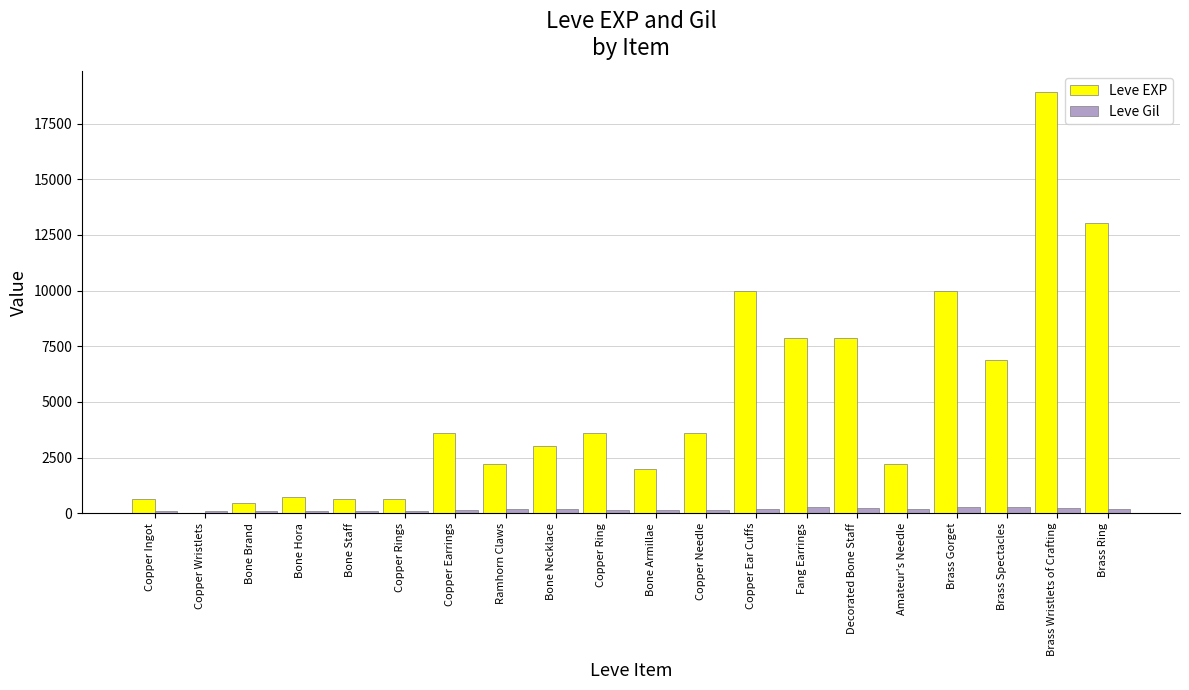

The Leve Gil series shows 169 at Bone Necklace. True or false?

True